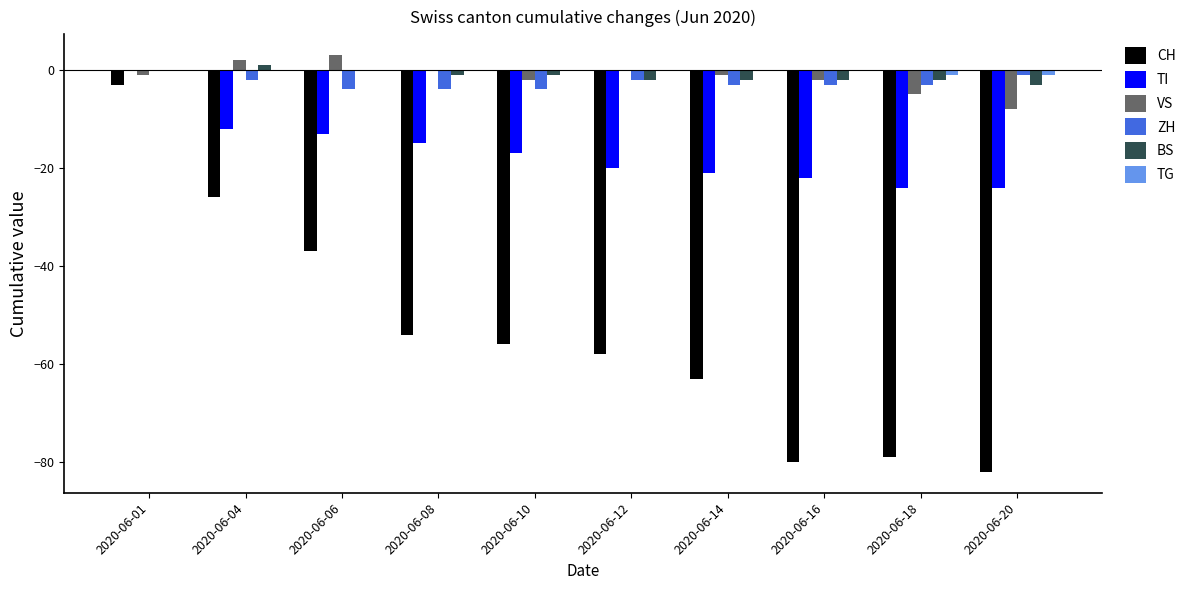

Where is CH nearest to the value -42?

2020-06-06